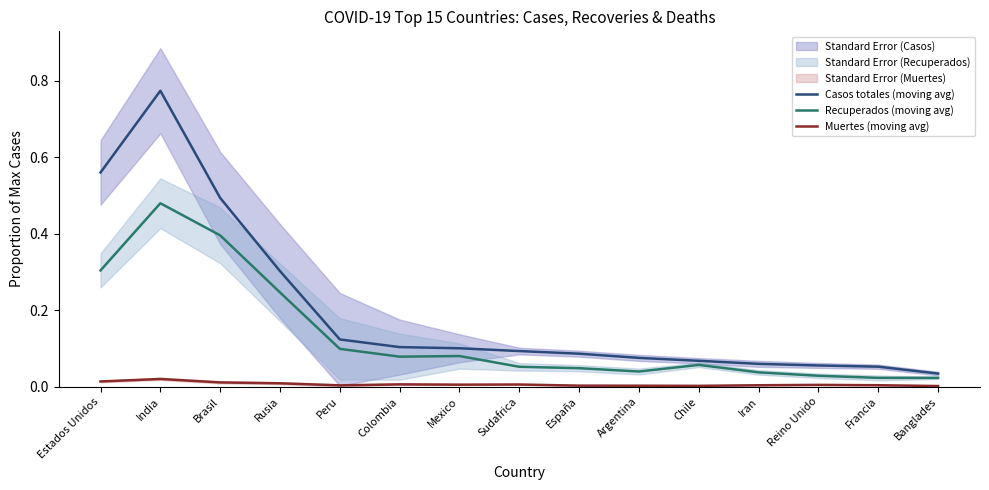

At Brasil, list the series in order from largest to smallest.

Casos totales (moving avg), Recuperados (moving avg), Muertes (moving avg)